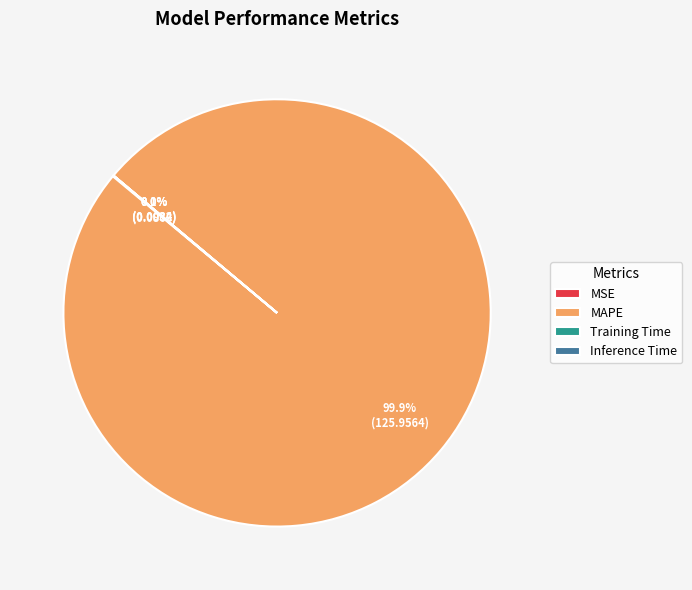

To the nearest percent, what is the difference between the largest and smallest slice percentages?

100%